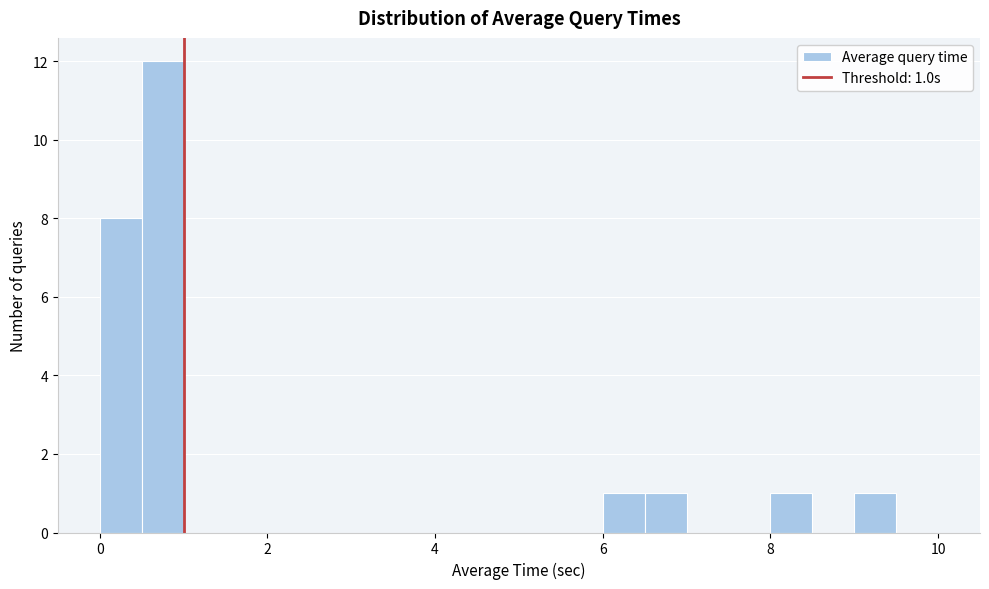

Around what value on the x-axis is the tallest bar? Give the approximate position of its centre, as read against the axis.

0.8